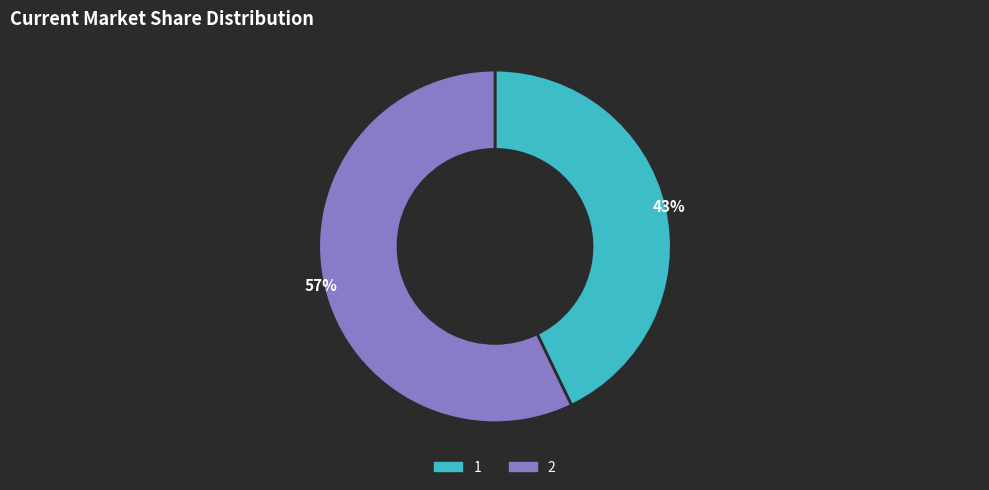

What percentage is the 2 slice, to the nearest percent?

57%